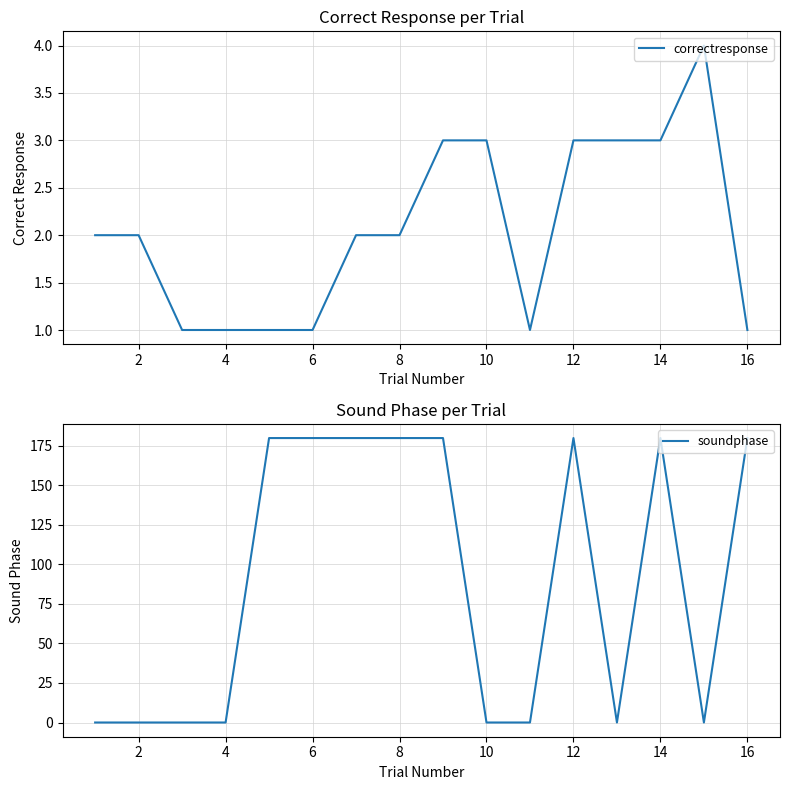

At how many categories does at least one series exceed 44?

8